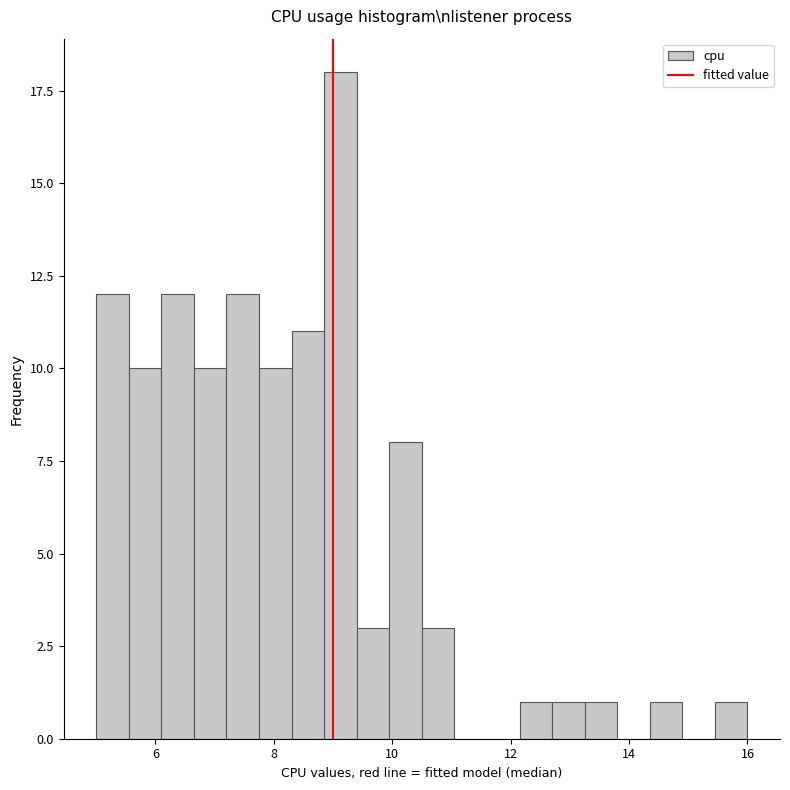

Around what value on the x-axis is the tallest bar? Give the approximate position of its centre, as read against the axis.

9.2